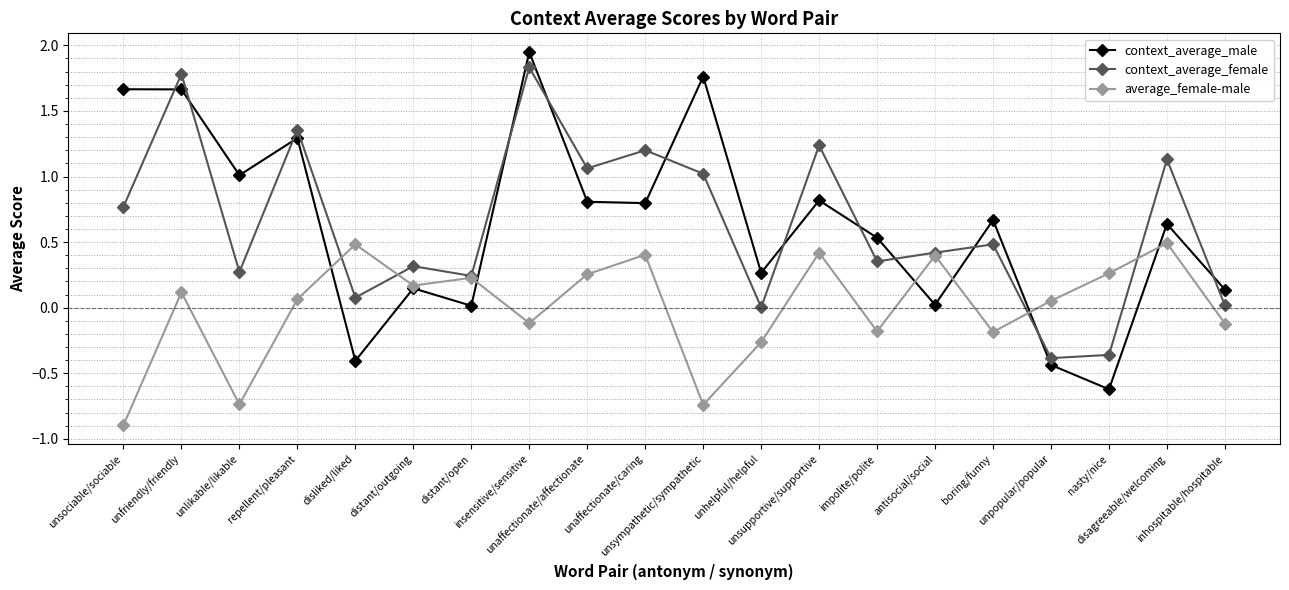

Does the chart display data point markers on the line(s)?

Yes